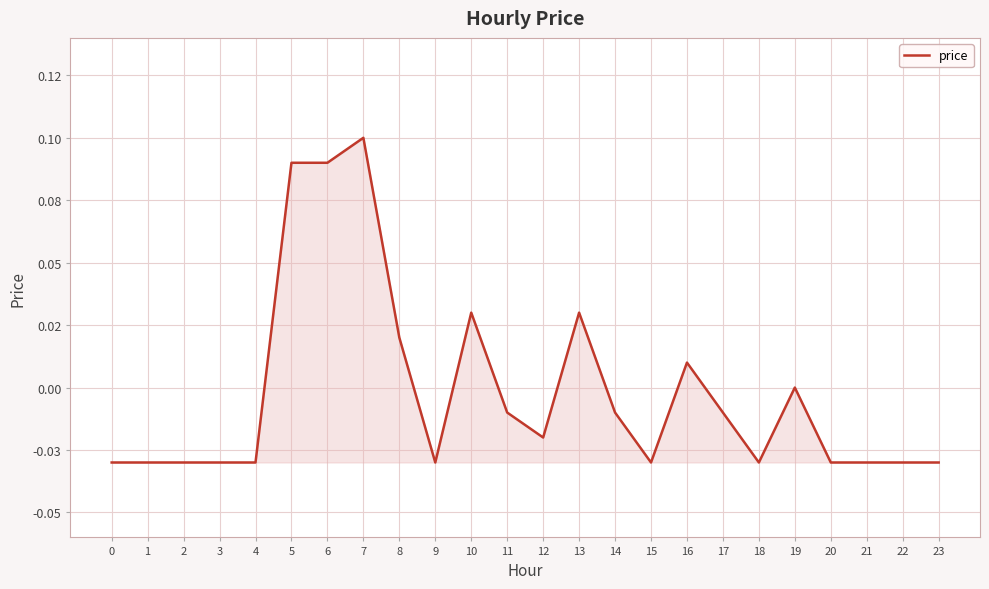

How many lines are shown in the chart?

1